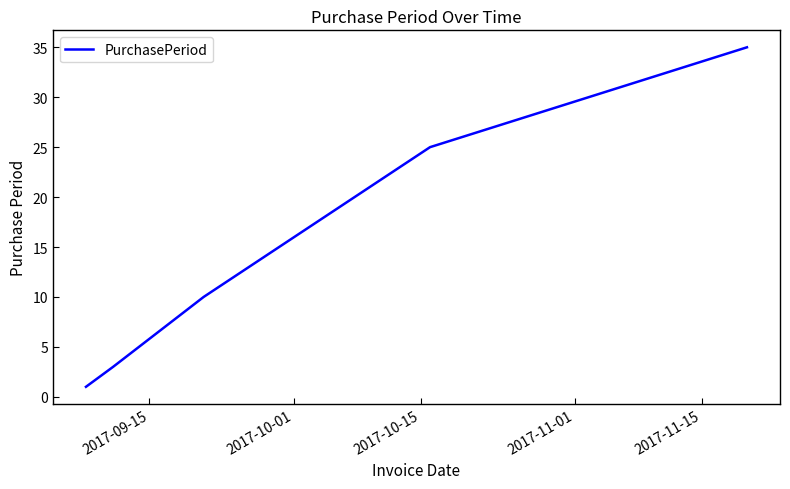

What is the maximum value shown in the chart?

35